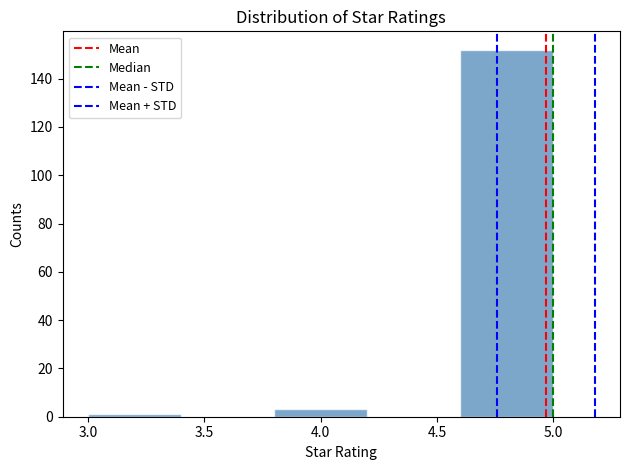

Reading left to right, transcribe this chart: for each bar, give the range it covers on the x-axis and its height. The values are not printed on the chart, so give them approximately, as read against the axis.

3.0 to 3.4: under 2
3.4 to 3.8: 0
3.8 to 4.2: 4
4.2 to 4.6: 0
4.6 to 5.0: 152